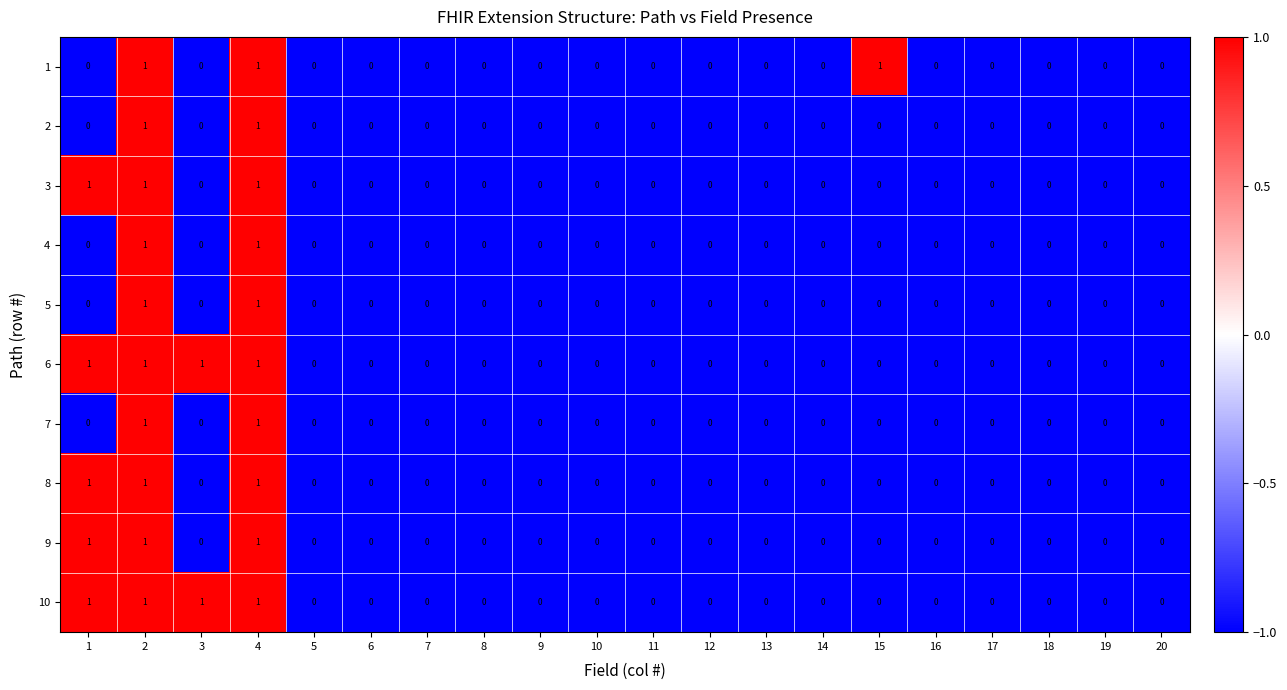

How many data points does each series have?

20